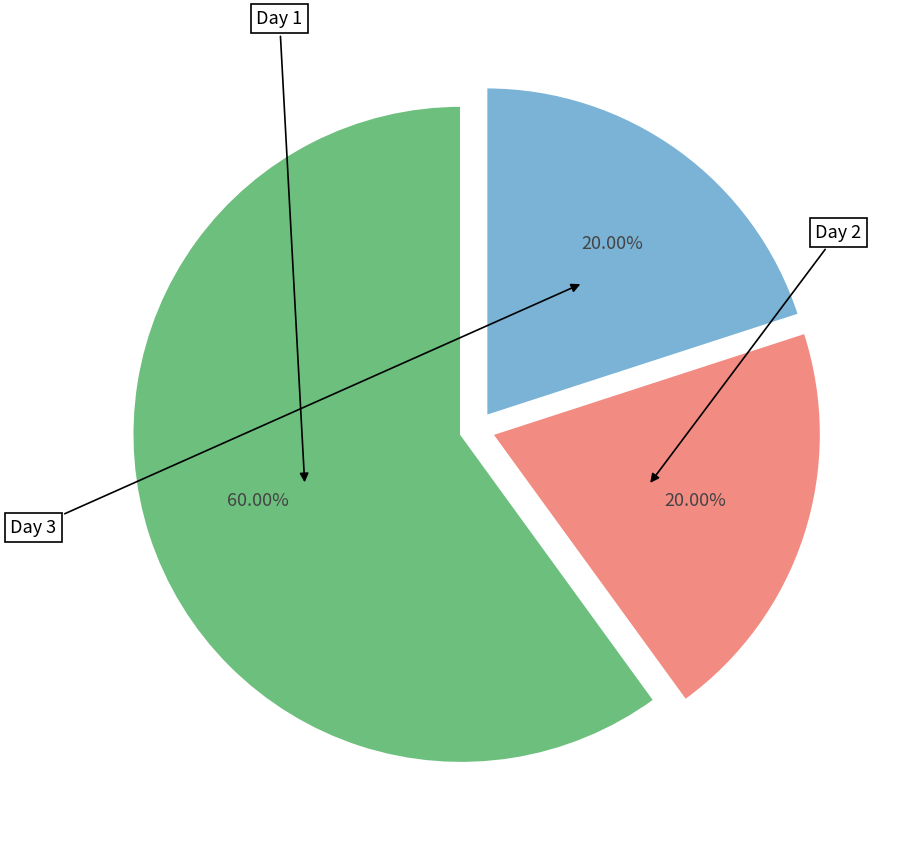

Does any single category account for the majority?

Yes